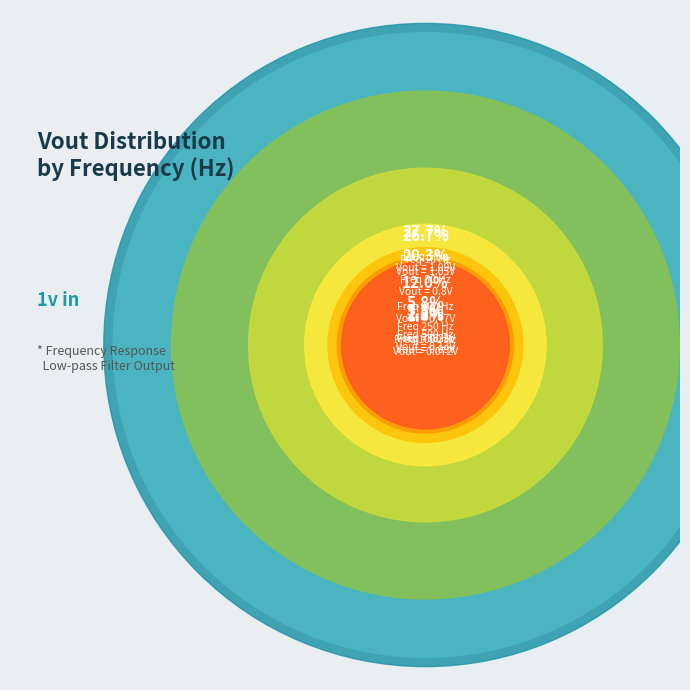

What percentage is NOT represented by 1?

72.3%